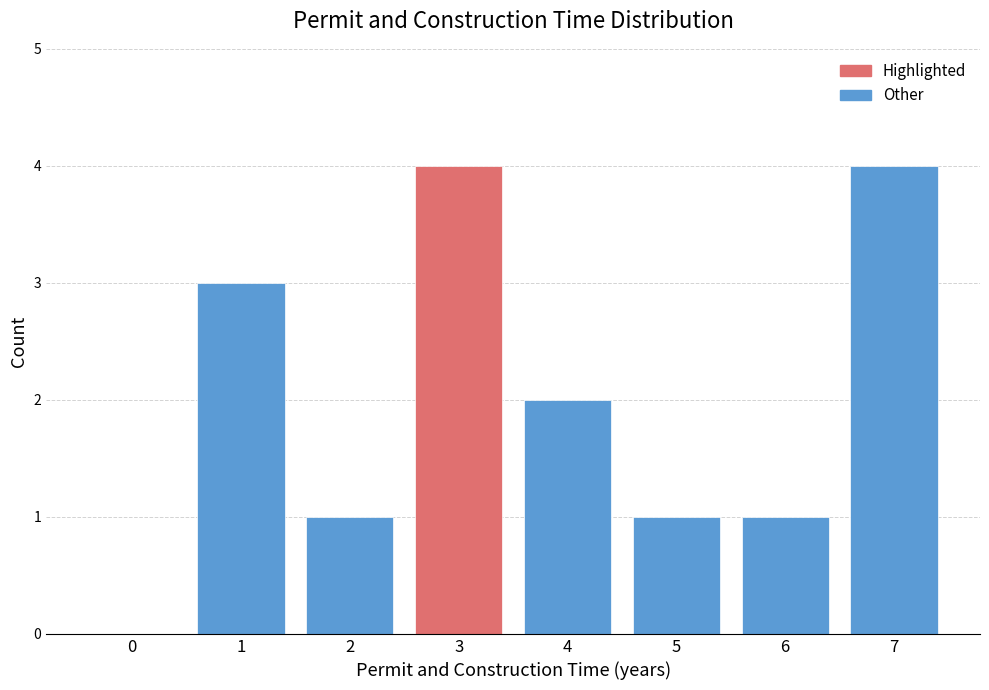

Reading right to left, transcribe all the data shown in this chart.

7=4	6=1	5=1	4=2	3=4	2=1	1=3	0=0